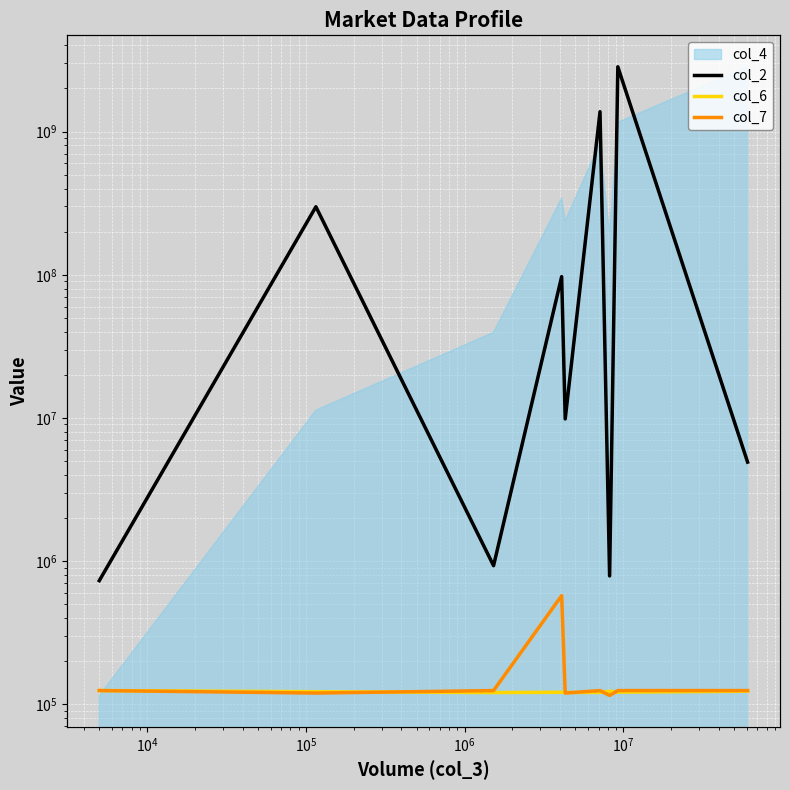

What is the difference between the second highest and second lowest values in the col_6 series?

0.3